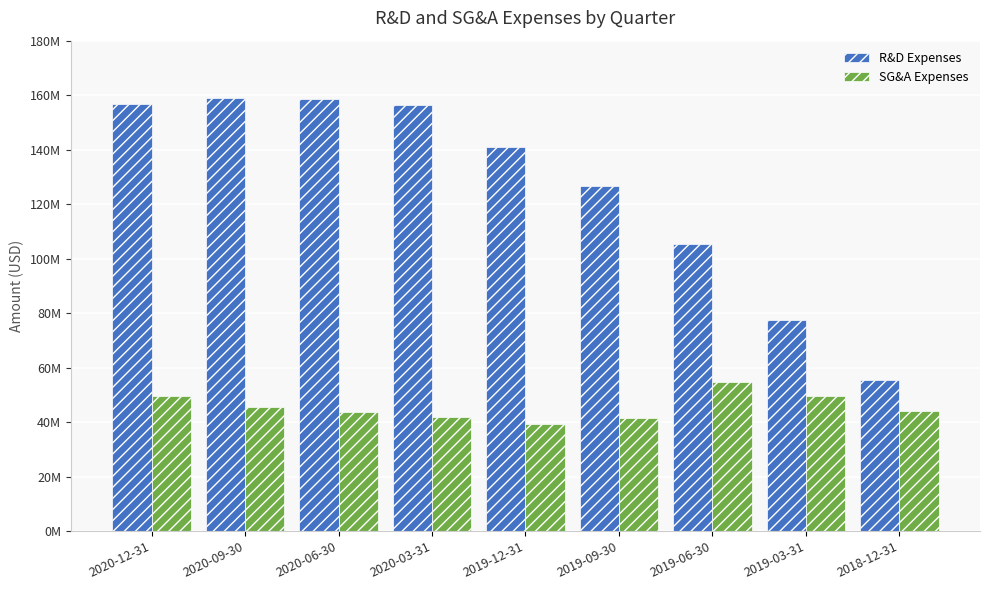

Rank the series by their maximum value, from lowest to highest.

SG&A Expenses, R&D Expenses